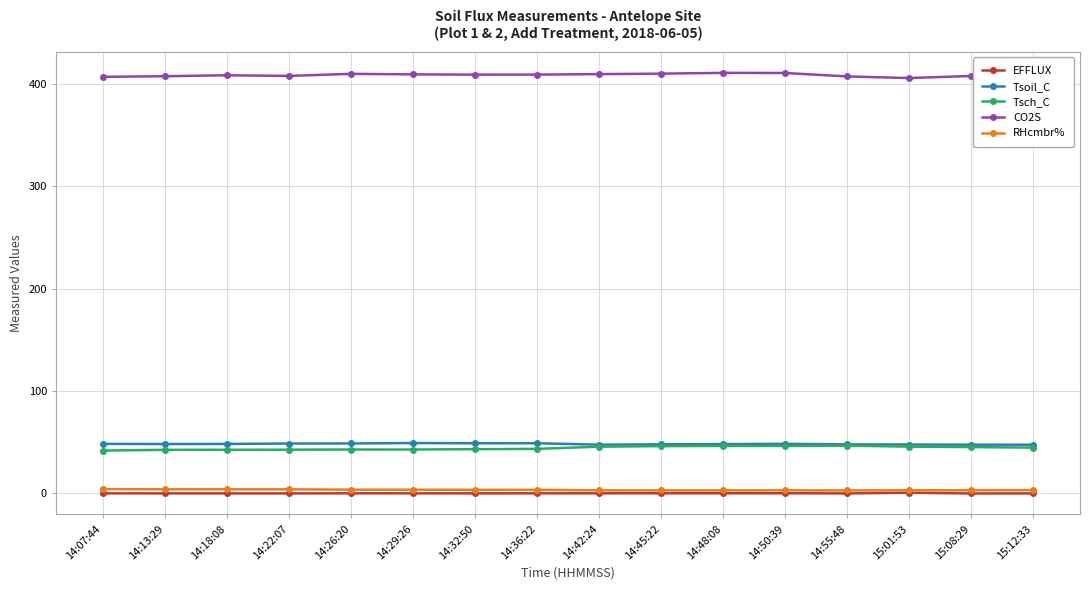

True or false: RHcmbr% and Tsoil_C intersect in this chart.

False